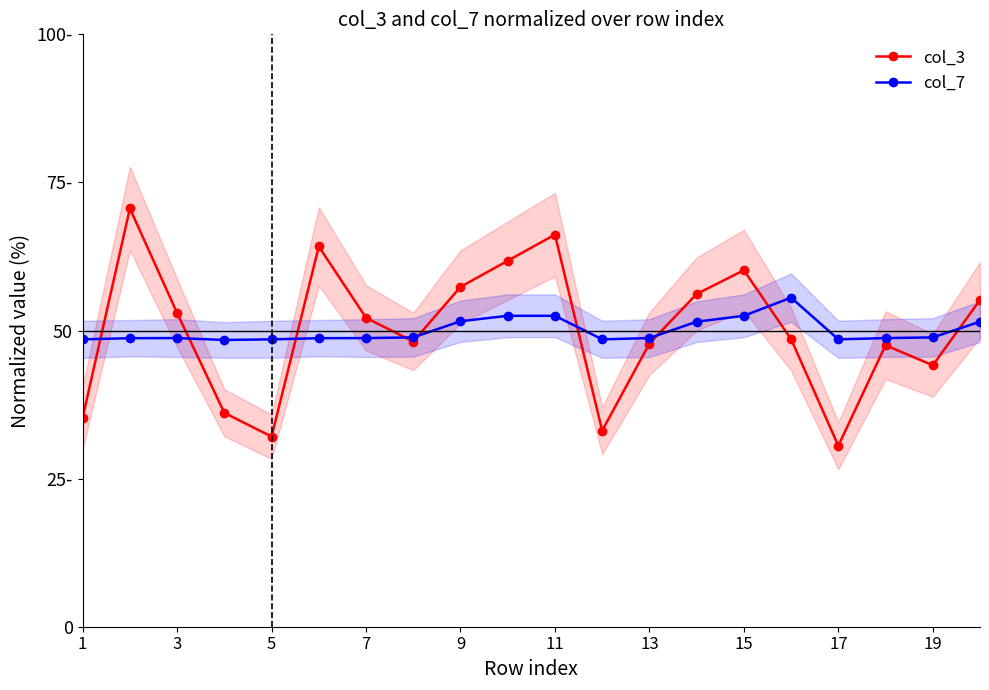

Which series ends up on top after the final intersection of col_7 and col_3?

col_3